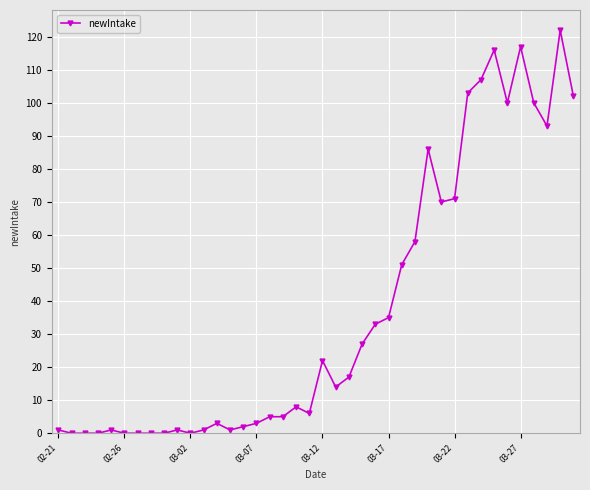

What is the value of the 38th point from the left?

93